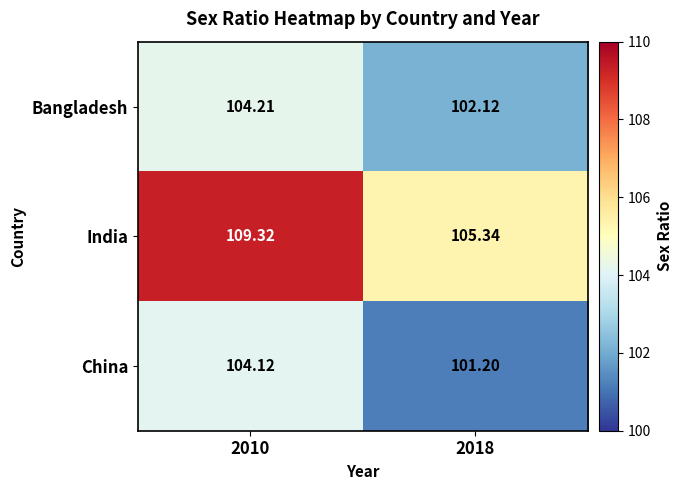

Rank the series at 2018 from highest to lowest value.

India, Bangladesh, China